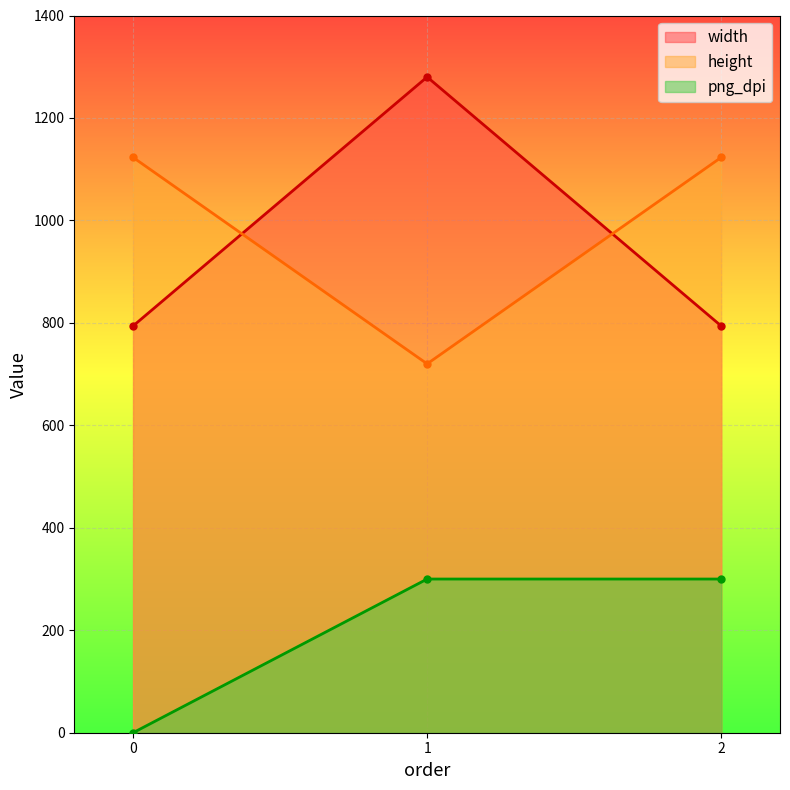

What is the value of the height point at the 1st from the left?

1123